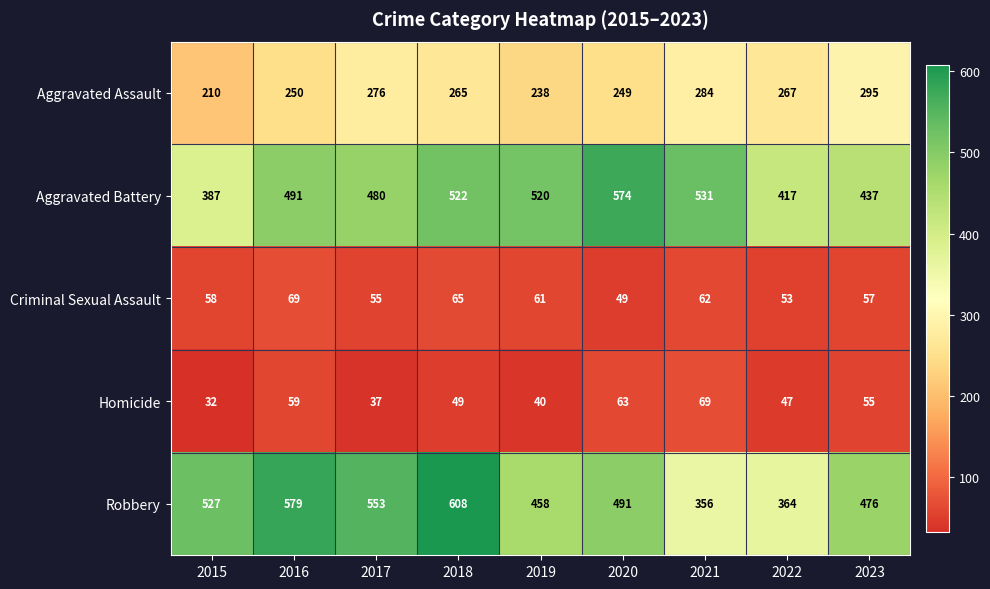

Rank the series at 2023 from highest to lowest value.

Robbery, Aggravated Battery, Aggravated Assault, Criminal Sexual Assault, Homicide